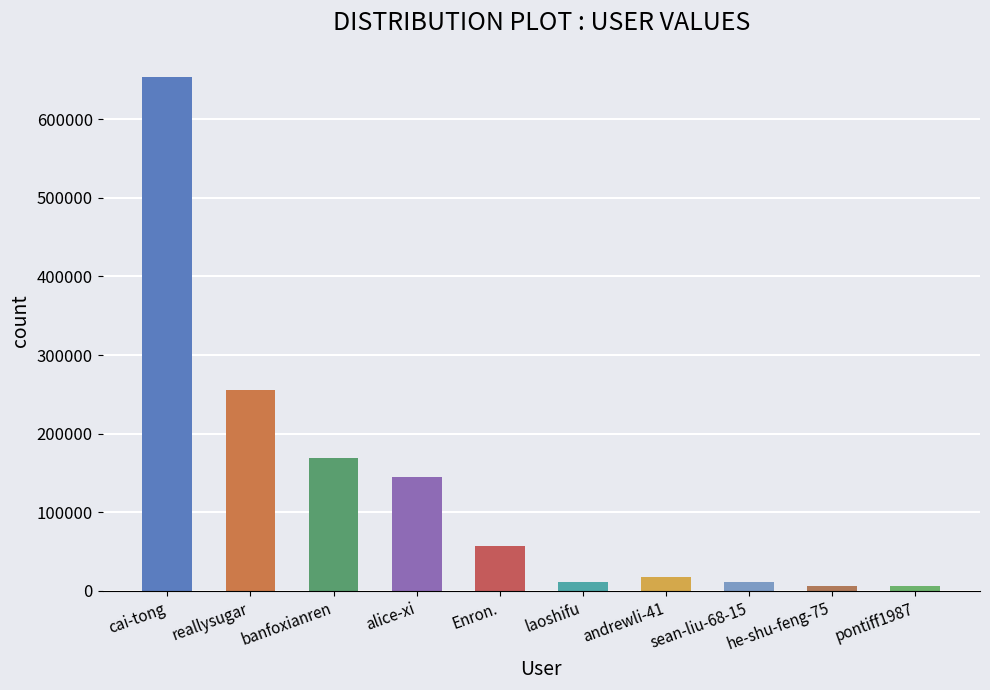

What is the greatest value displayed?

654334